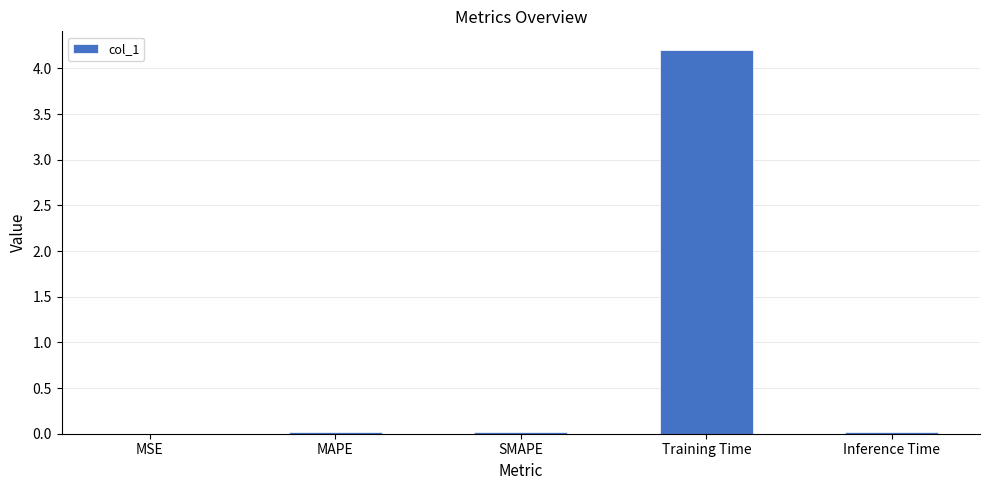

Is it true that the value at MSE is 0.0?

True